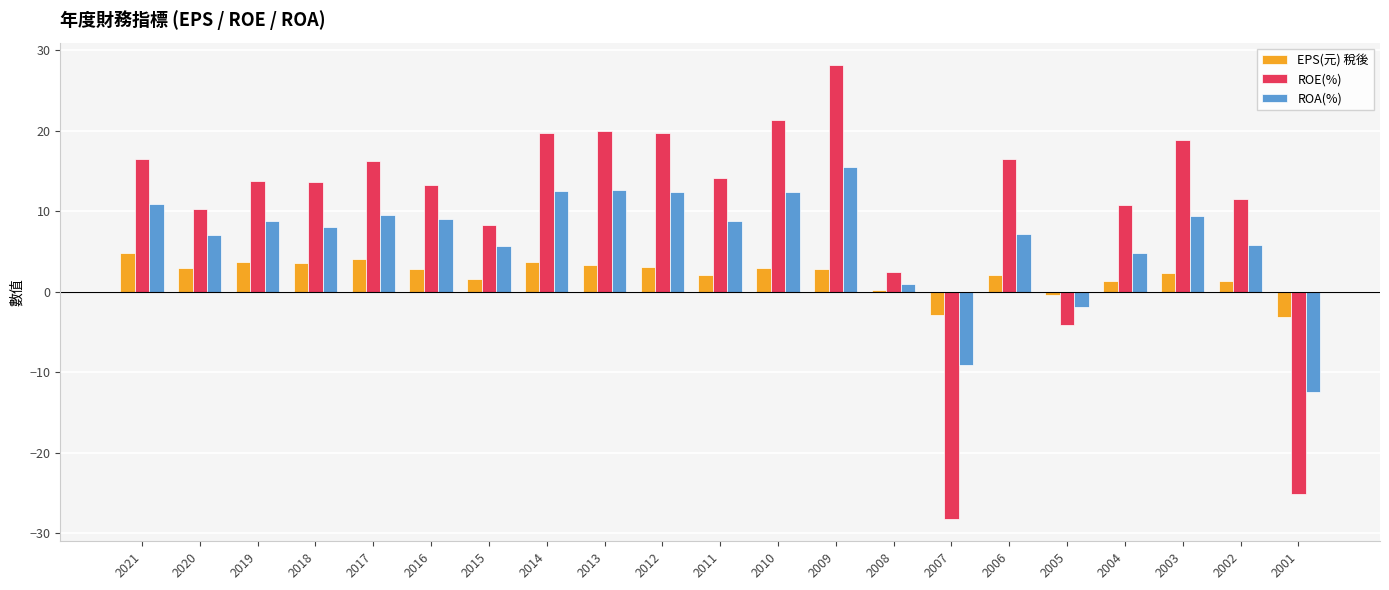

List the series in order of their peak value, lowest first.

EPS(元) 稅後, ROA(%), ROE(%)